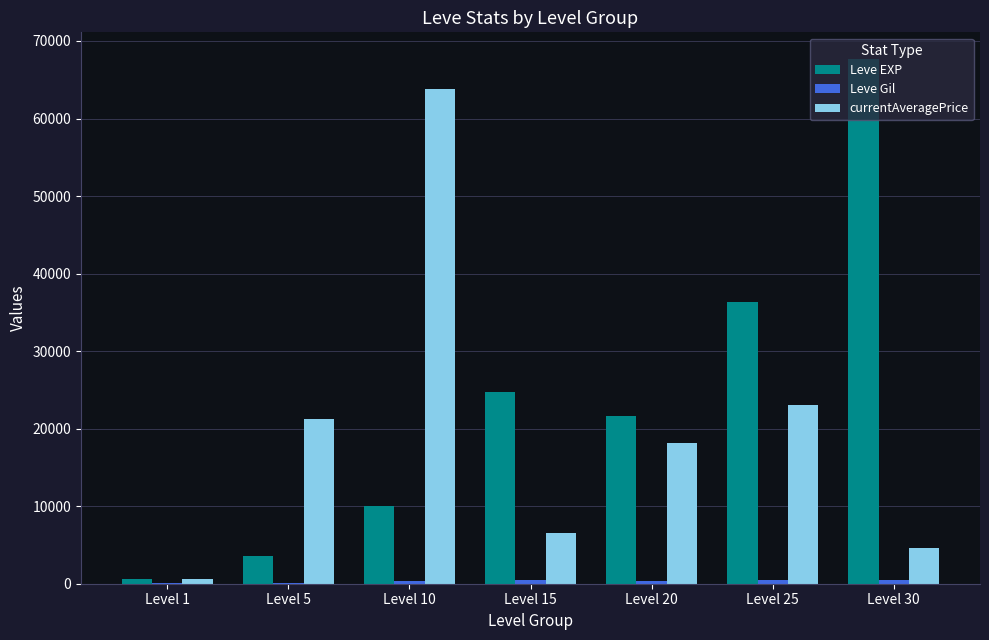

Between Level 10 and Level 15, which series saw the biggest shift?

currentAveragePrice